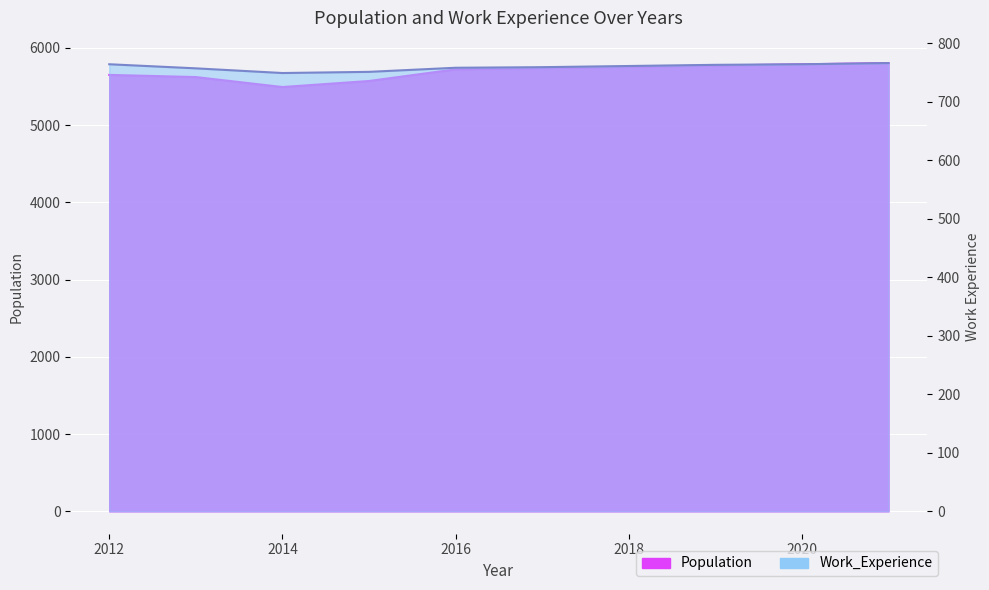

At which category does Work_Experience reach its first local valley?

2014